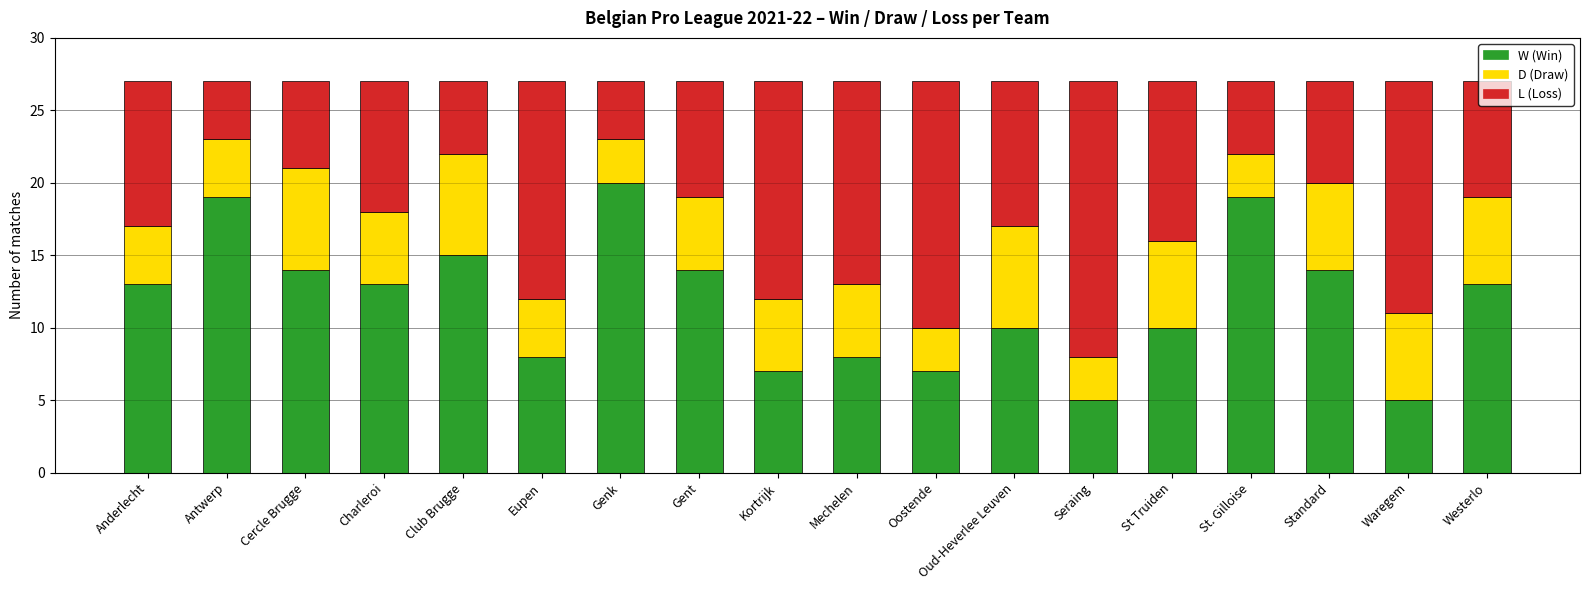

What is the total value across all series at Waregem?

27